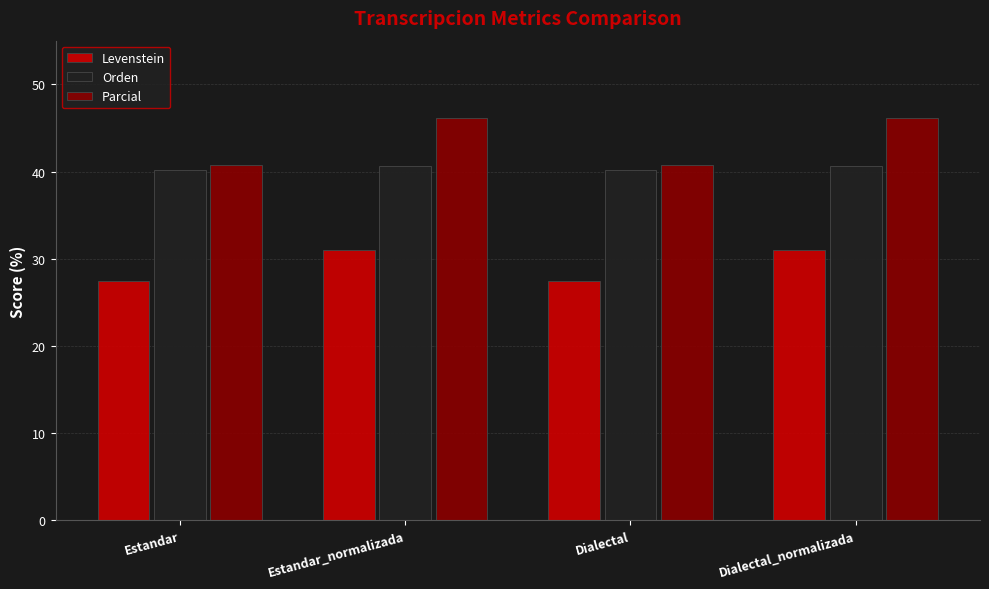

What is the label of the 1st bar from the left?

Estandar